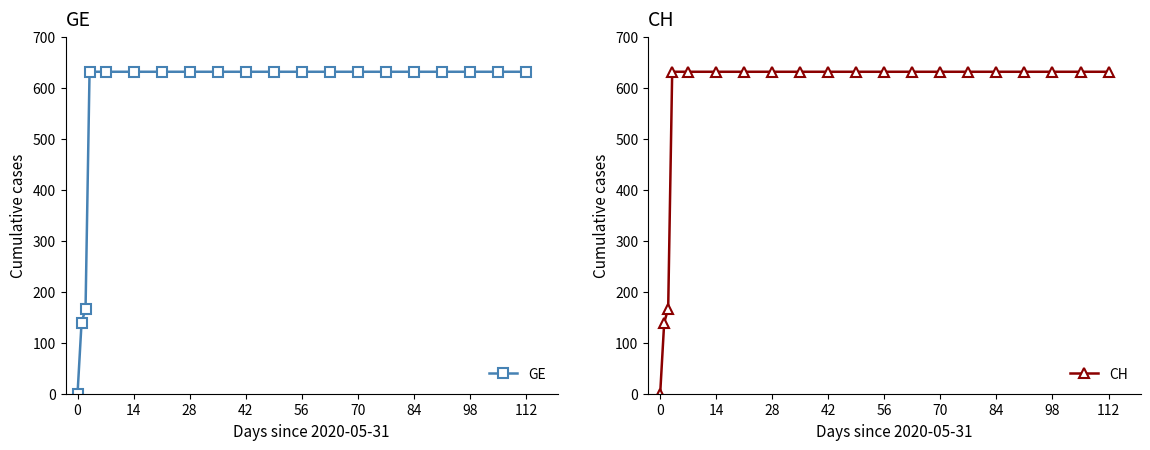

How many data points in CH are less than 631?

3